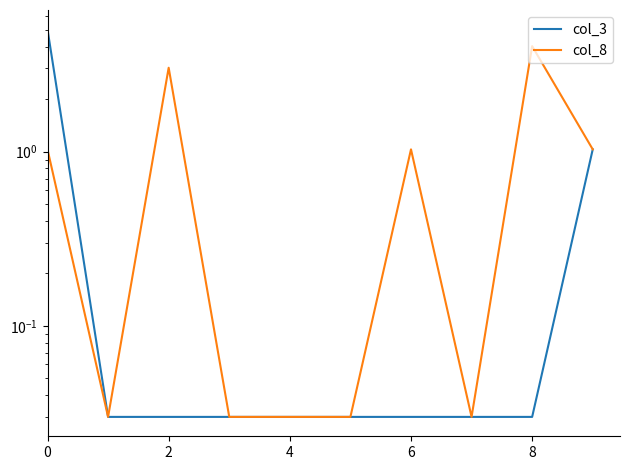

In col_8, how many points are lower than both neighbors (excluding endpoints)?

2